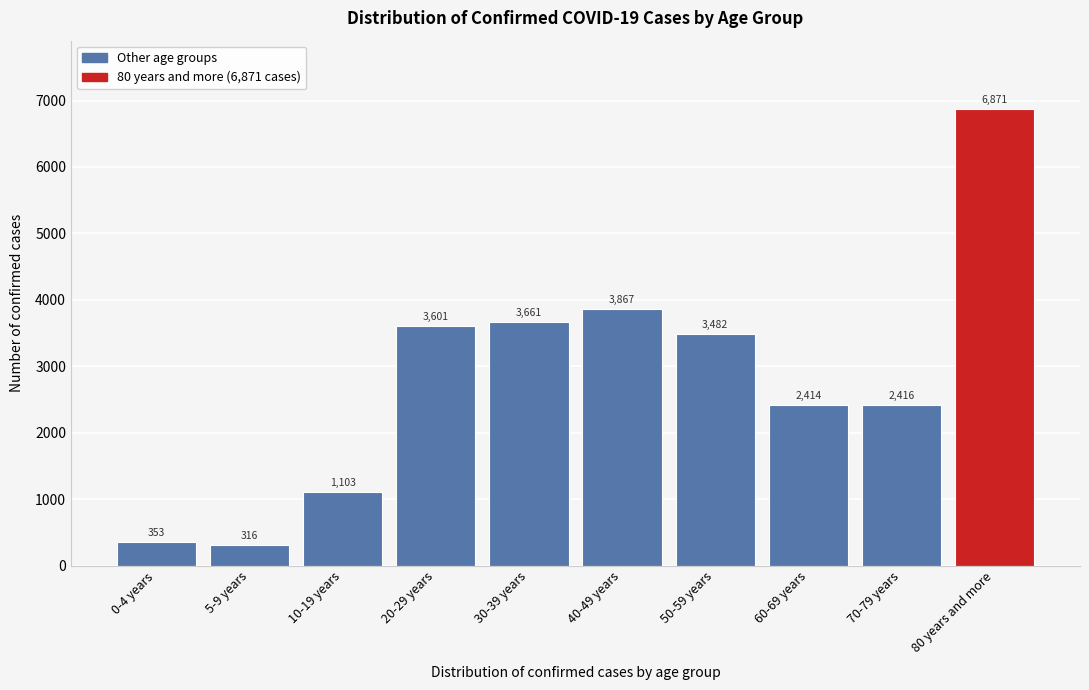

Reading right to left, list all the values displayed in this chart.

6871	2416	2414	3482	3867	3661	3601	1103	316	353